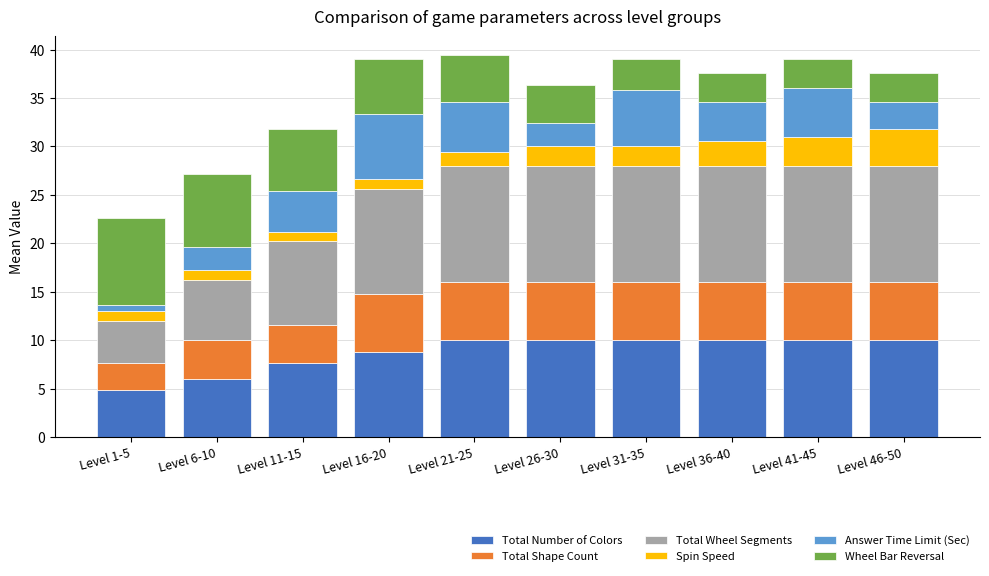

What are all the series names shown in the legend?

Total Number of Colors, Total Shape Count, Total Wheel Segments, Spin Speed, Answer Time Limit (Sec), Wheel Bar Reversal